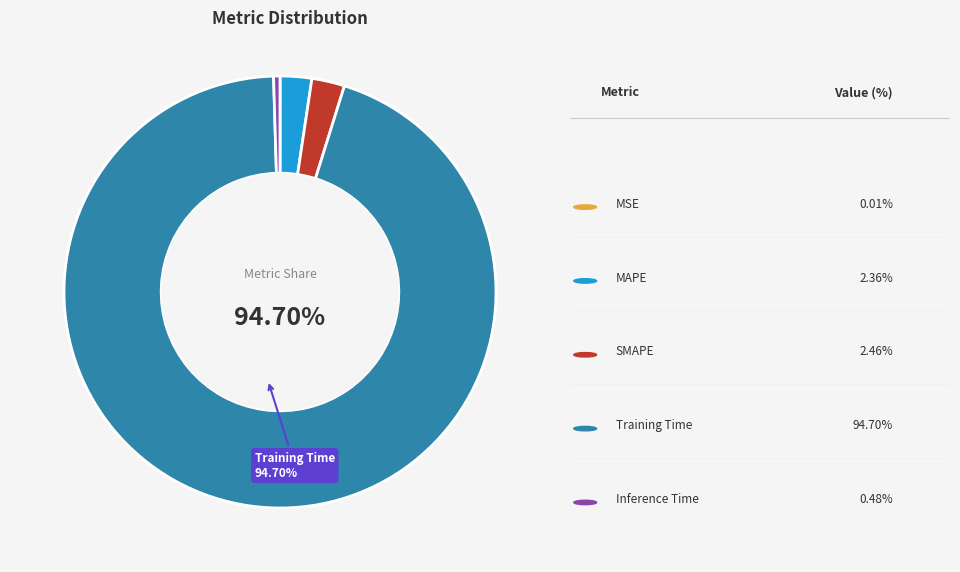

Does any single category account for the majority?

Yes